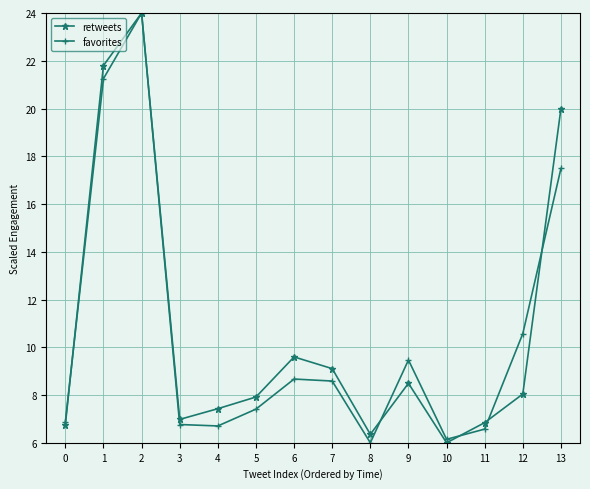

What is the highest value of the favorites series?

24.0